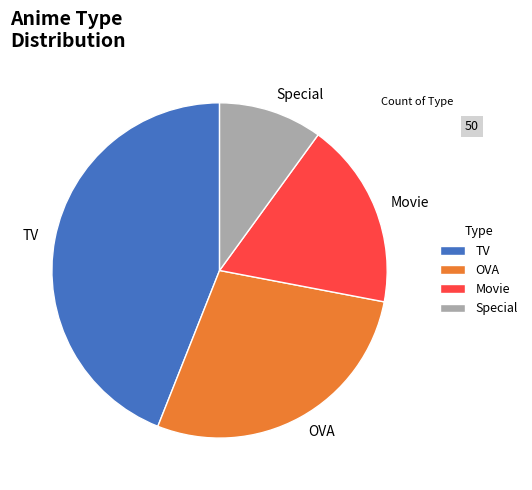

Do Movie and TV together represent more than half of the pie?

Yes